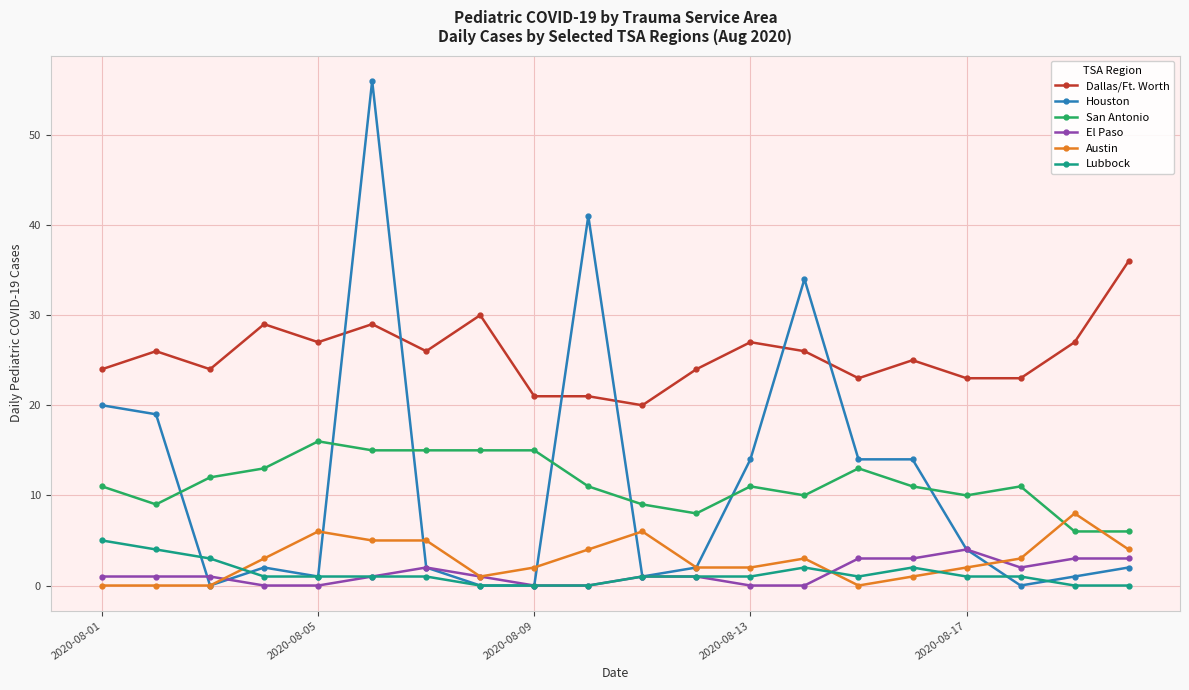

Count the number of data series in this chart.

6